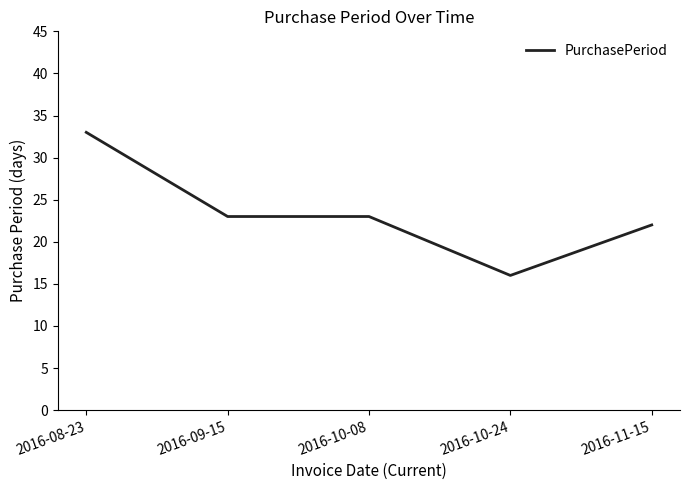

What position from the right is 2016-10-08?

3